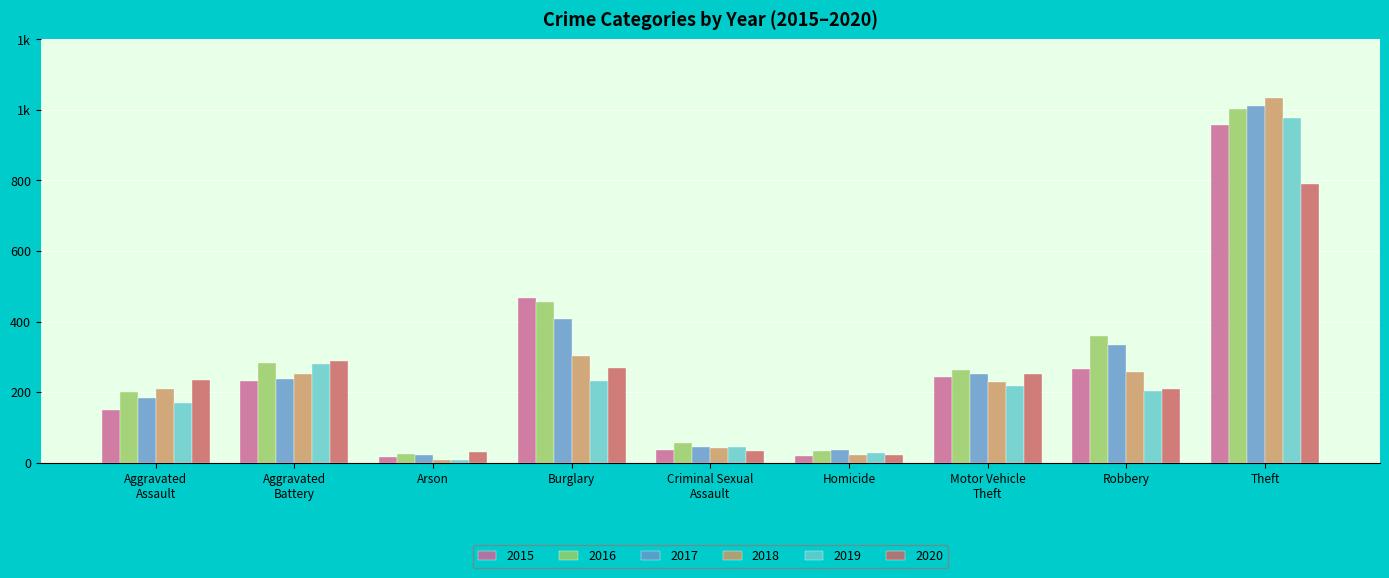

Are the bars grouped side by side (vs. stacked)?

Yes